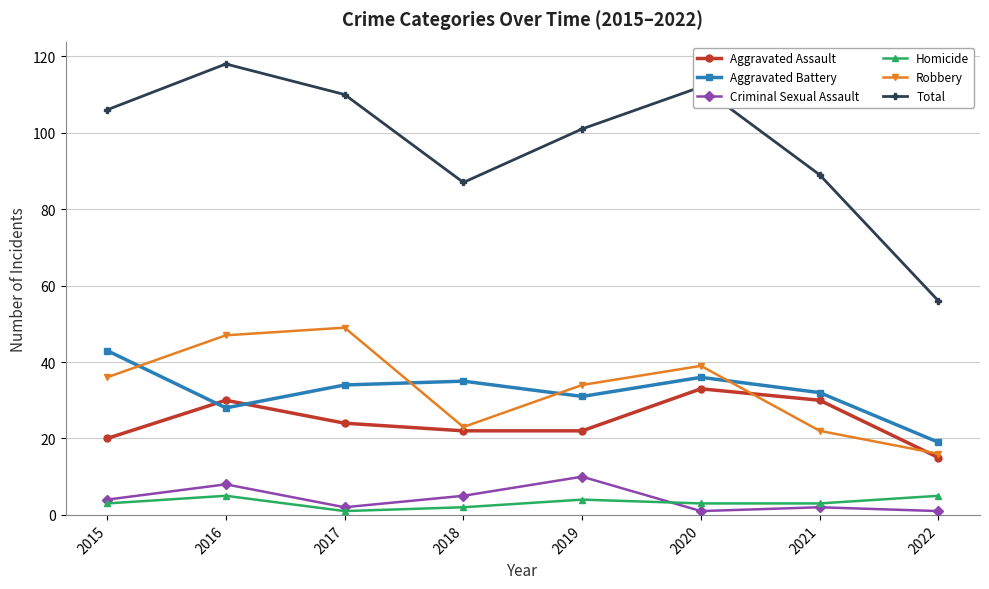

What is the sum of all Aggravated Assault values?

196